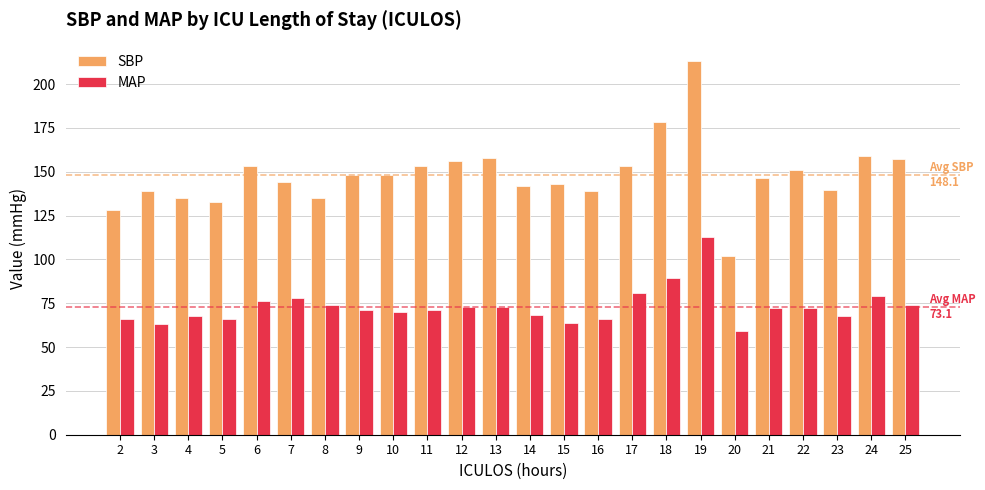

What is the sum of the SBP values at 14 and 13?

300.0